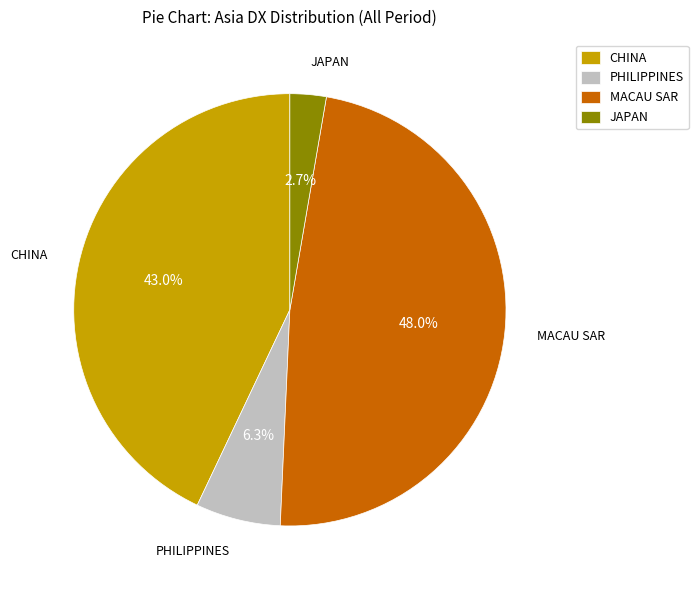

Rank the categories by value from lowest to highest.

JAPAN, PHILIPPINES, CHINA, MACAU SAR